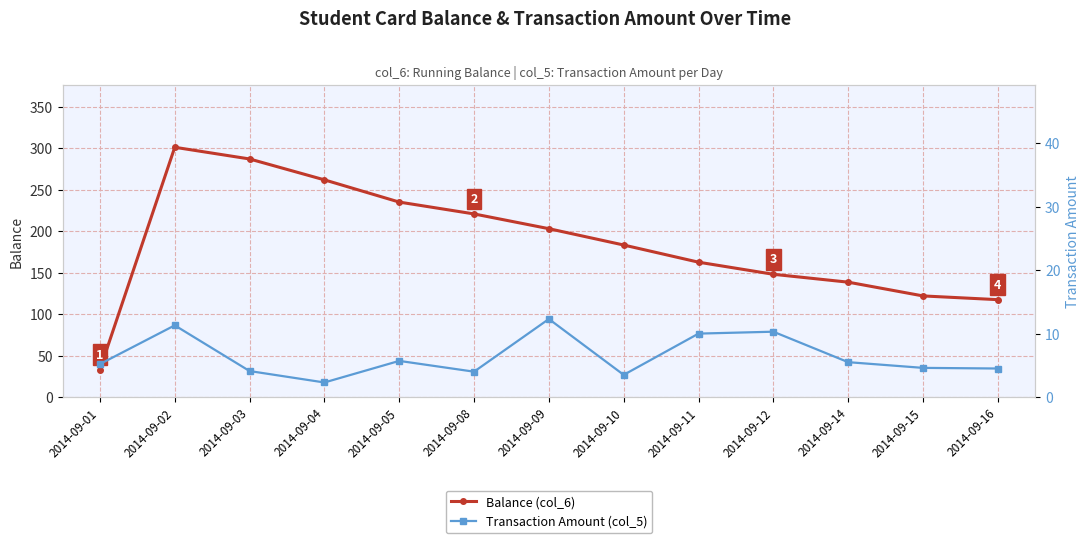

How many interior local peaks does the Balance (col_6) series have?

1